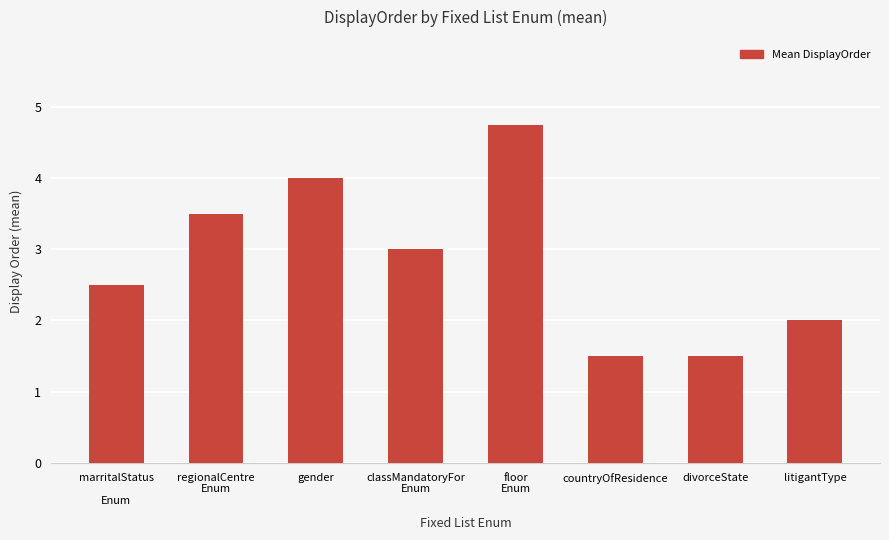

What is the ratio of the value at classMandatoryFor
Enum to the value at regionalCentre
Enum?

0.9